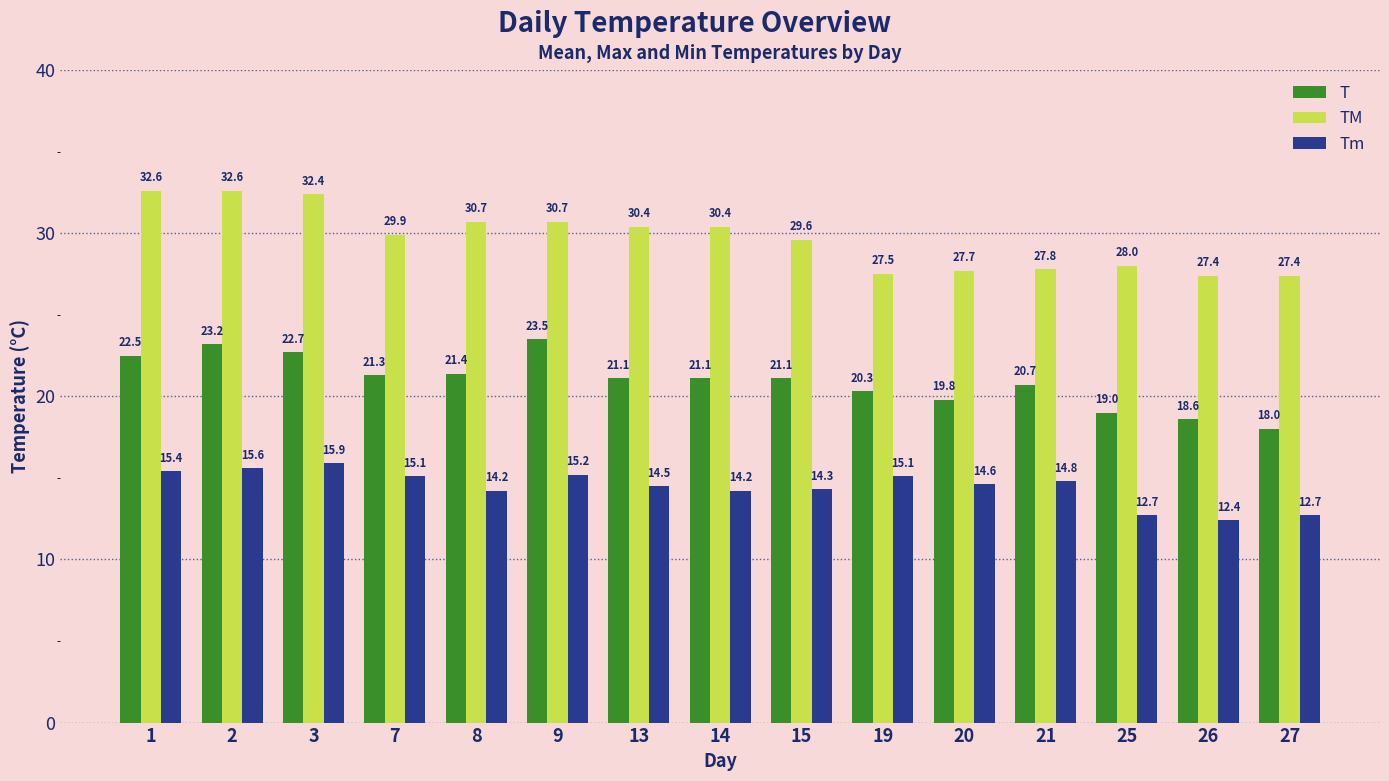

What is the lowest value of the T series?

18.0